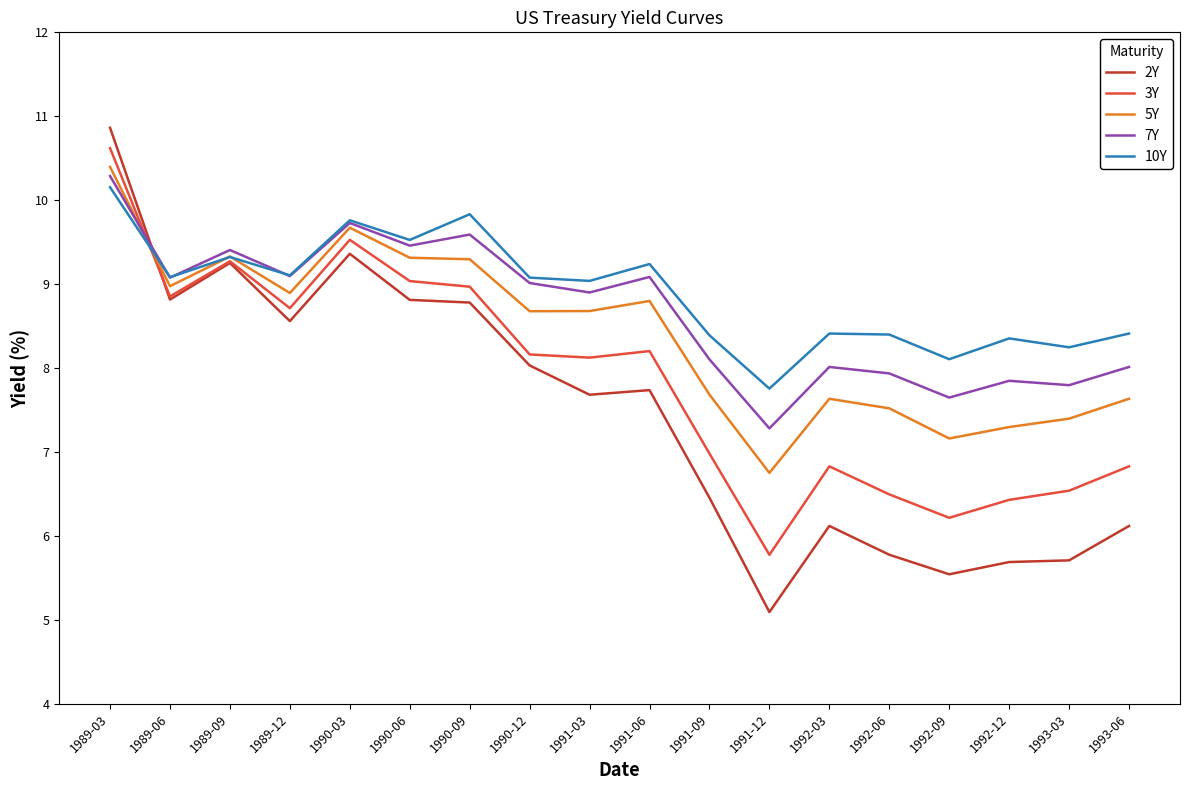

In 3Y, how many points are lower than both neighbors (excluding endpoints)?

5